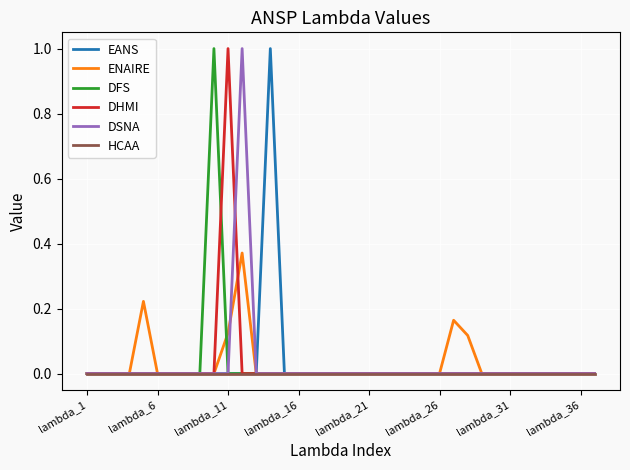

At which category does the chart reach its minimum across all series?

lambda_1